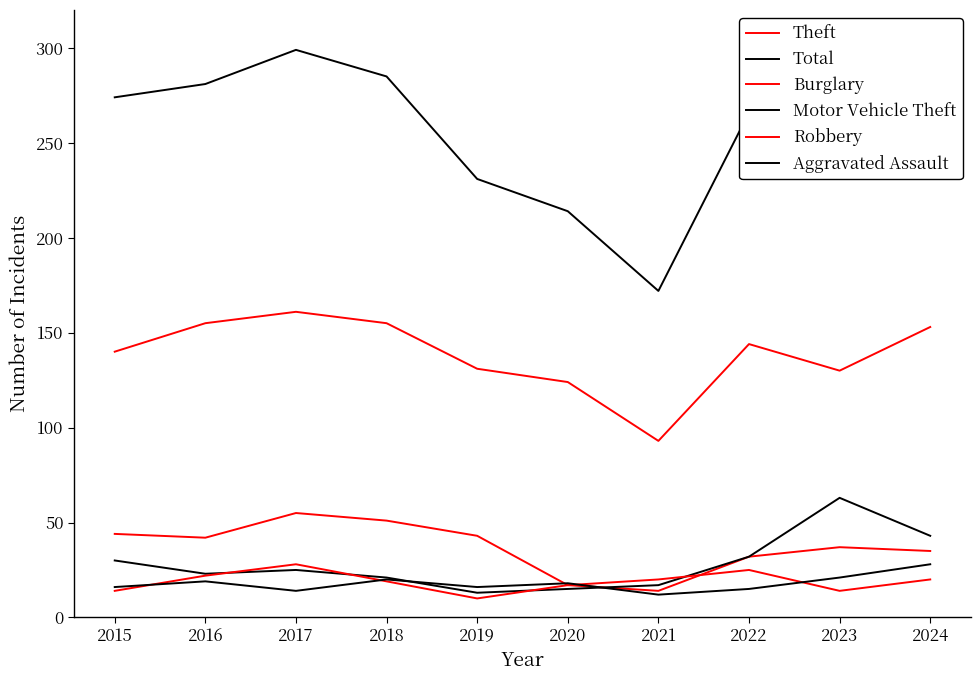

What is the difference between the second highest and second lowest values in the Aggravated Assault series?

7